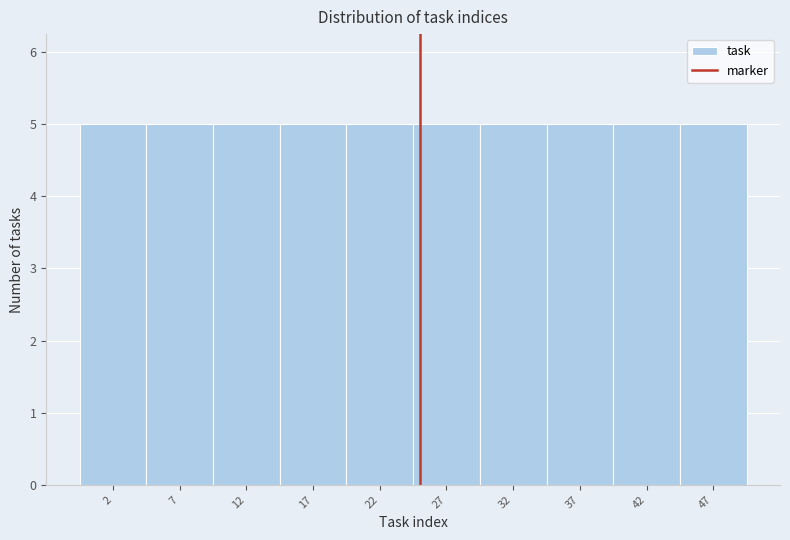

How tall is the bar that spans 14.7 to 19.6 on the x-axis? Neither the bar edges nor the heights are printed on the chart, so give them approximately, as read against the axes.

5